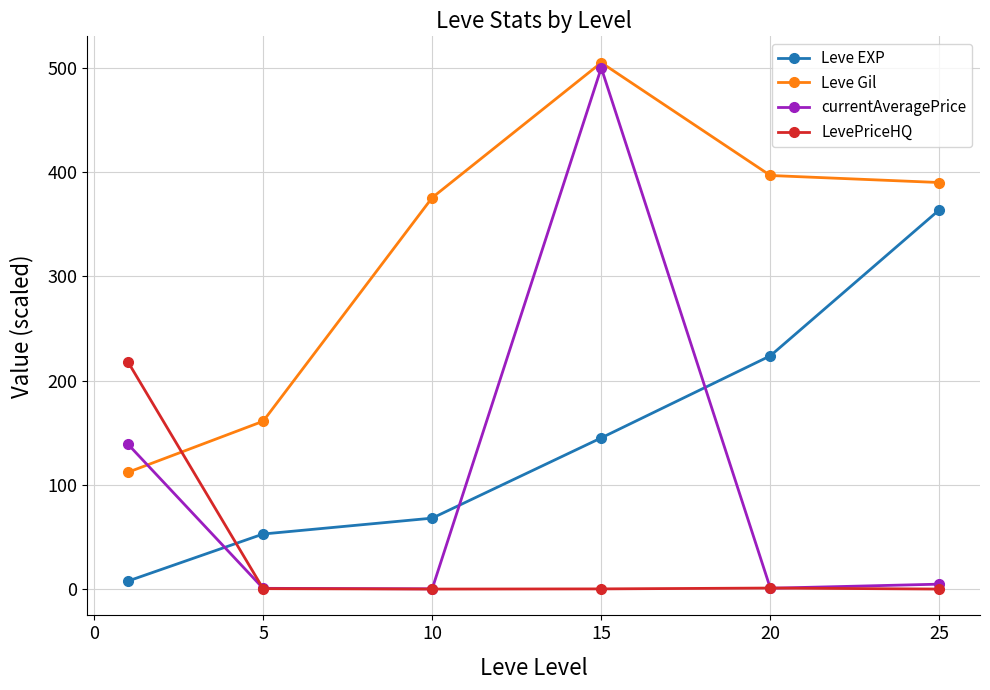

Which series ends up on top after the final intersection of Leve EXP and currentAveragePrice?

Leve EXP